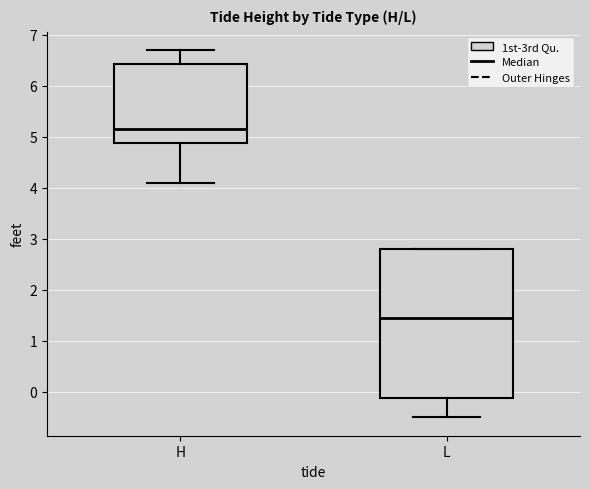

Reading left to right, transcribe this box plot: for each box, give where its median line is, the range the box spans, and where its two whiskers end, as read against the y-axis. The values are not printed on the chart, so give them approximately, as read against the axis.

H: median 5.2, box 4.9 to 6.4, whiskers 4.1 to 6.7
L: median 1.5, box -0.1 to 2.8, whiskers -0.5 to 2.8